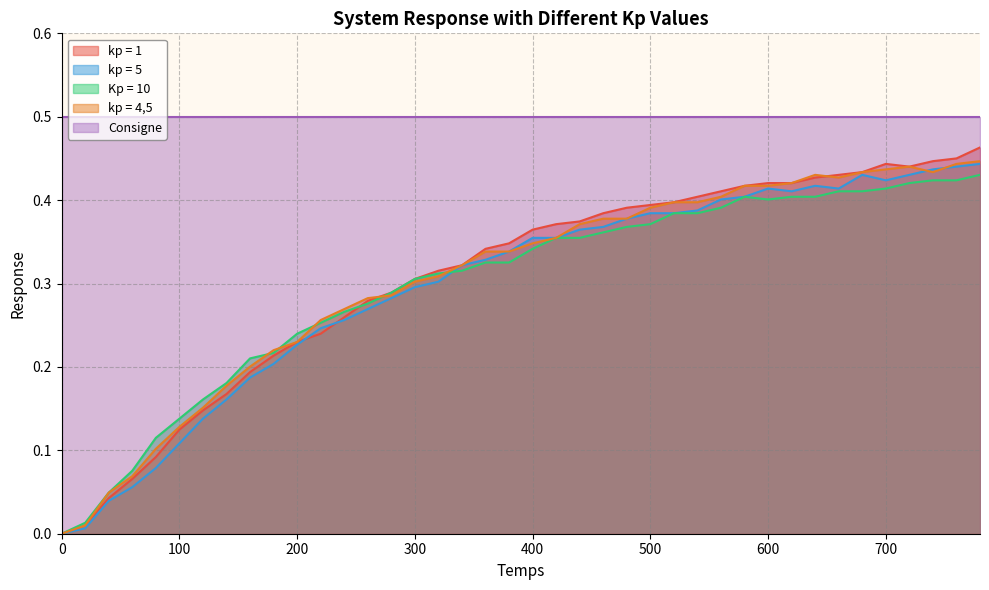

Between 220 and 620, which is larger?

620